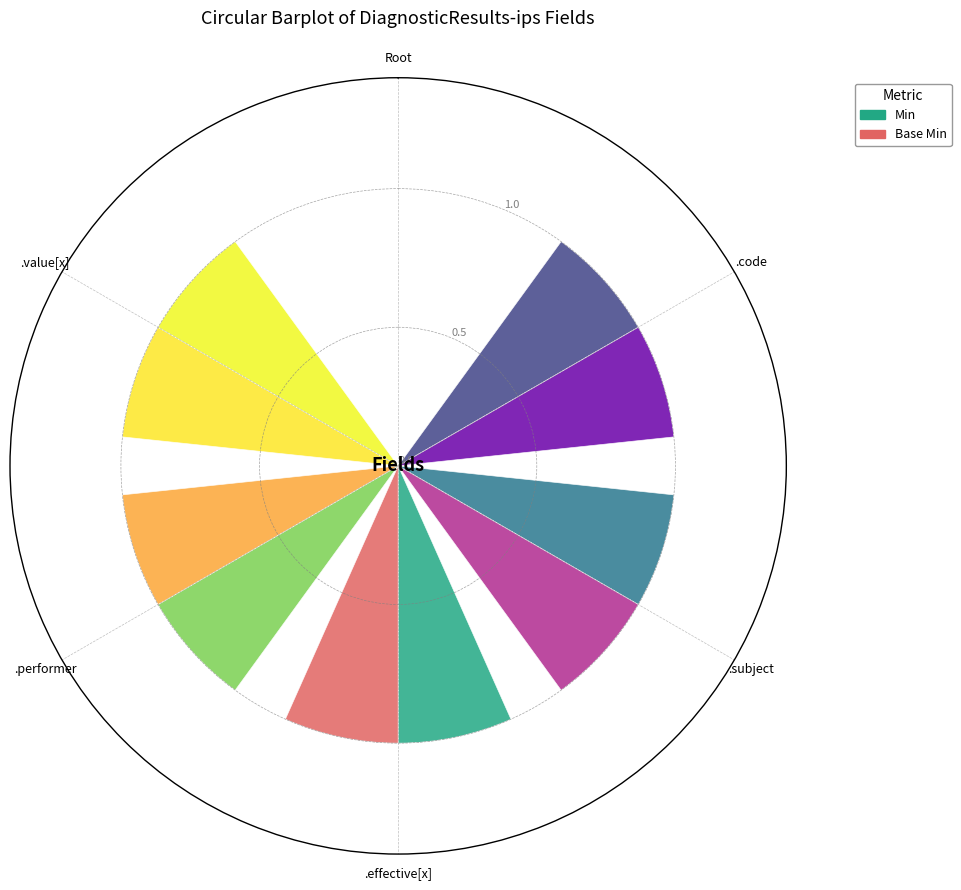

Which series has the largest range (max minus min)?

Min